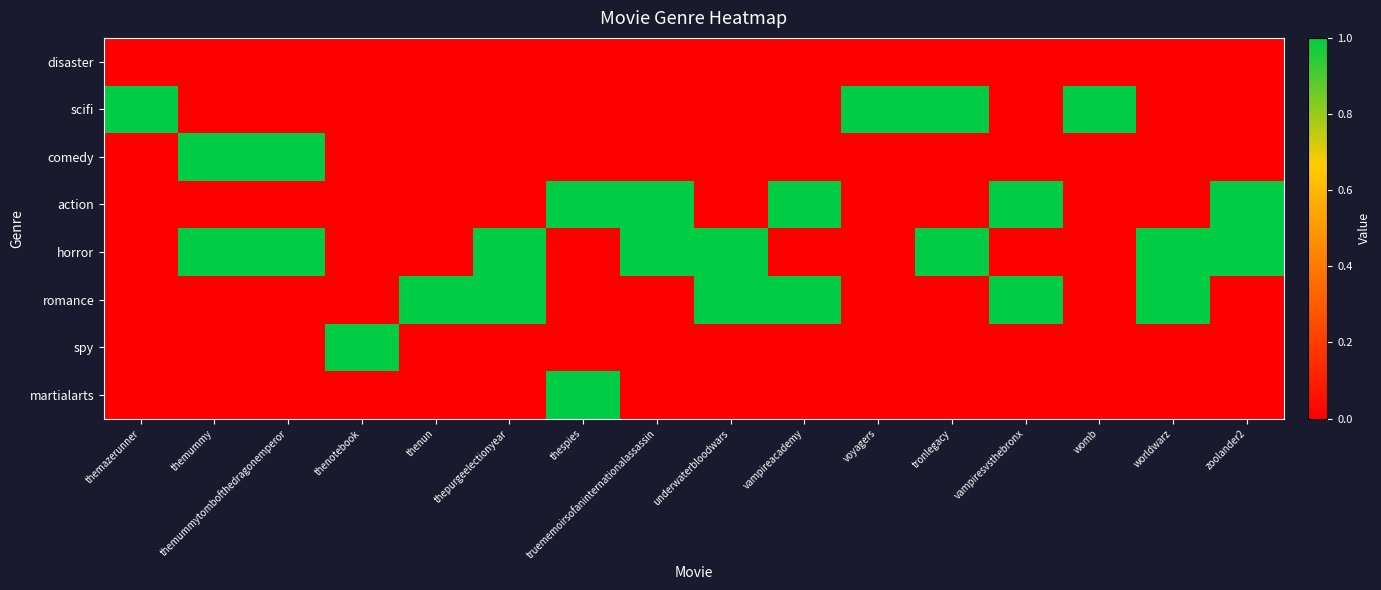

Count the number of data series in this chart.

8